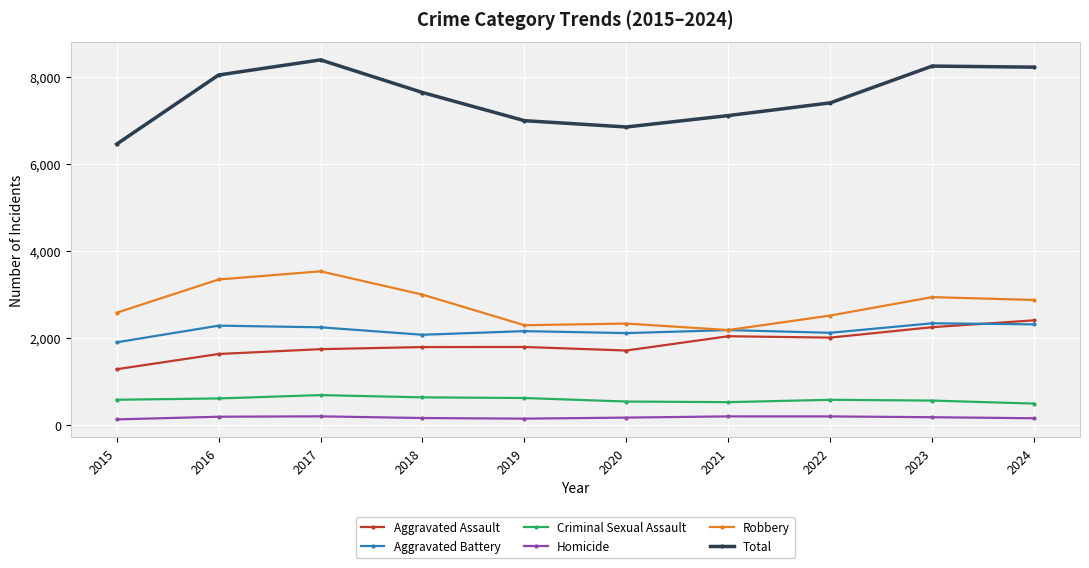

What is the spread (max minus min) of values at 2022?

7202